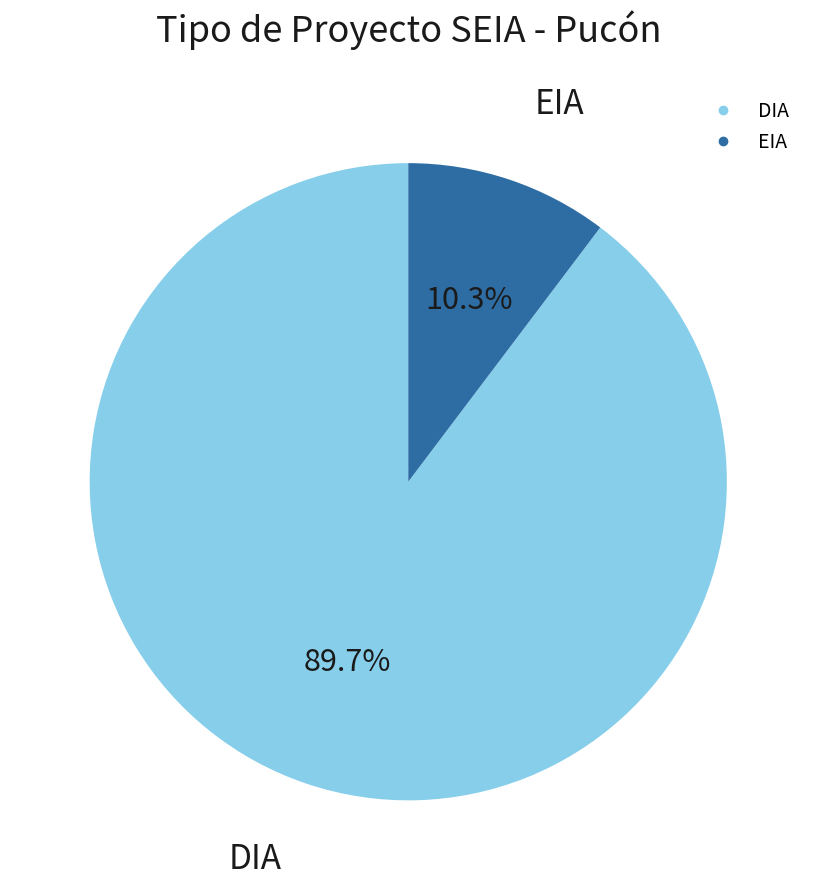

To the nearest percent, what is the difference between the EIA and DIA slice percentages?

79%